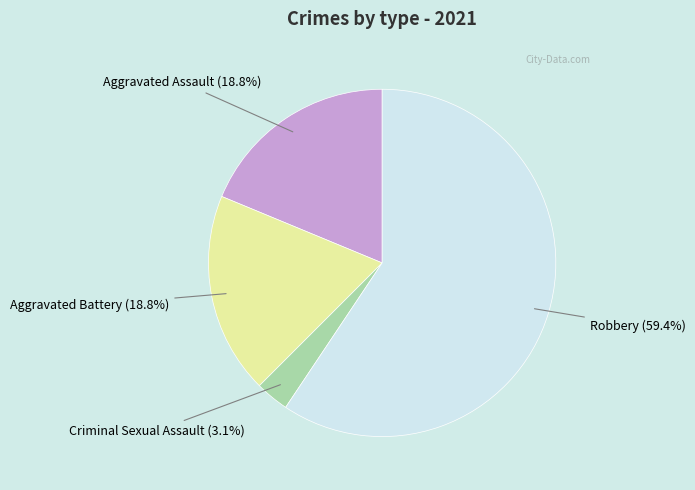

Does any single category account for the majority?

Yes